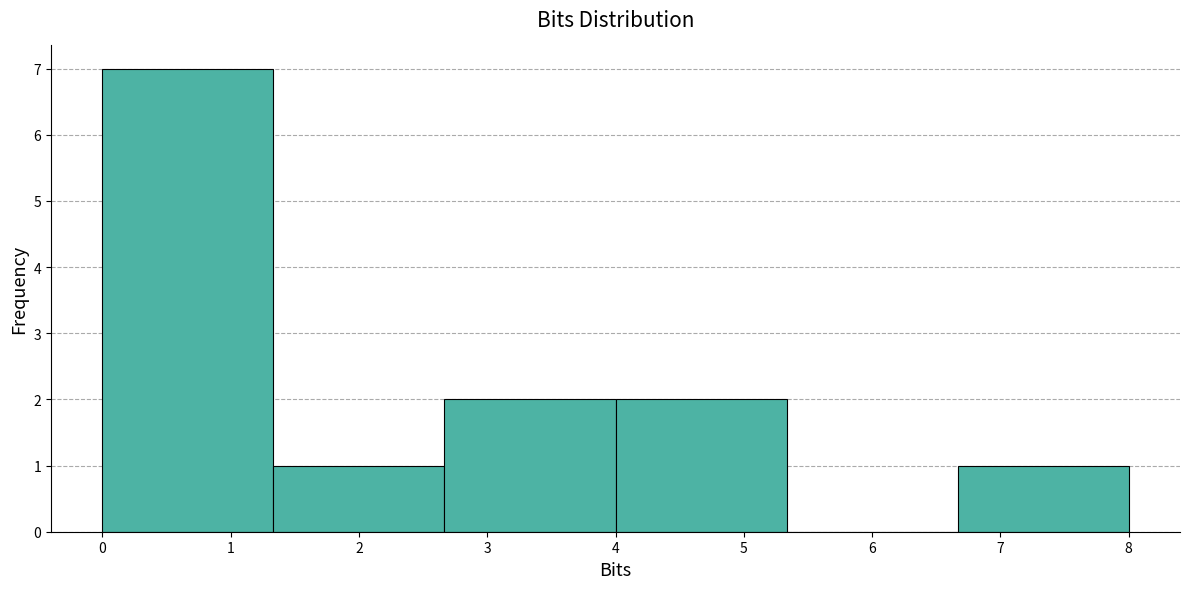

Reading left to right, list every bar in this chart as the range it spans on the x-axis followed by its height. Neither the bar edges nor the heights are printed on the chart, so give them approximately, as read against the axes.

0.0 to 1.3: 7
1.3 to 2.7: 1
2.7 to 4.0: 2
4.0 to 5.3: 2
5.3 to 6.7: 0
6.7 to 8.0: 1